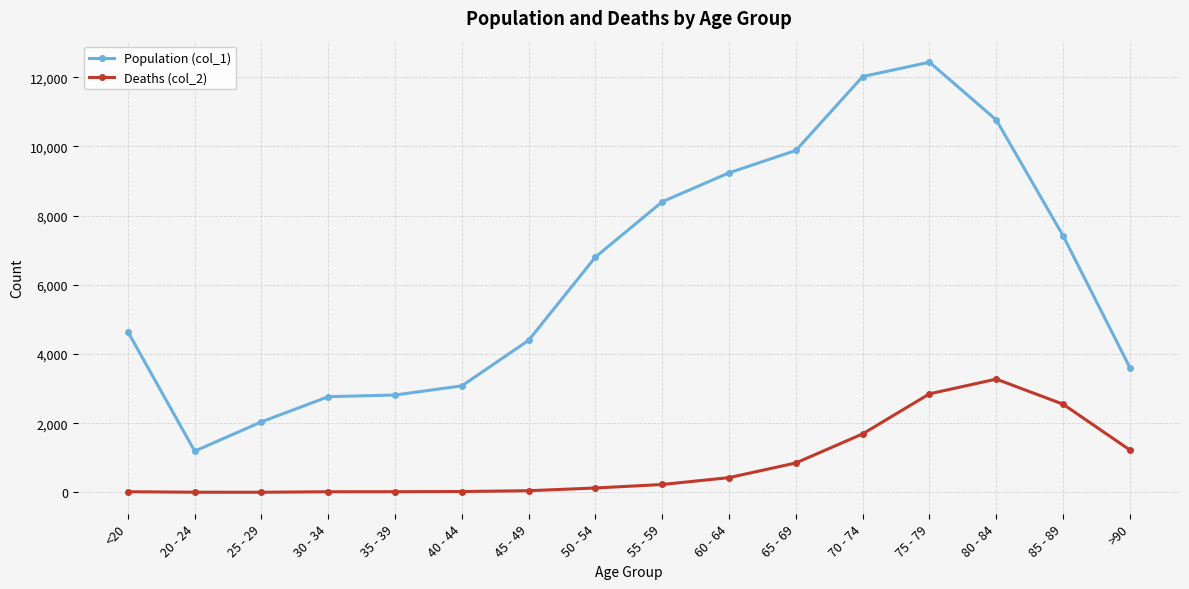

What is the label of the 3rd point from the left?

25 - 29